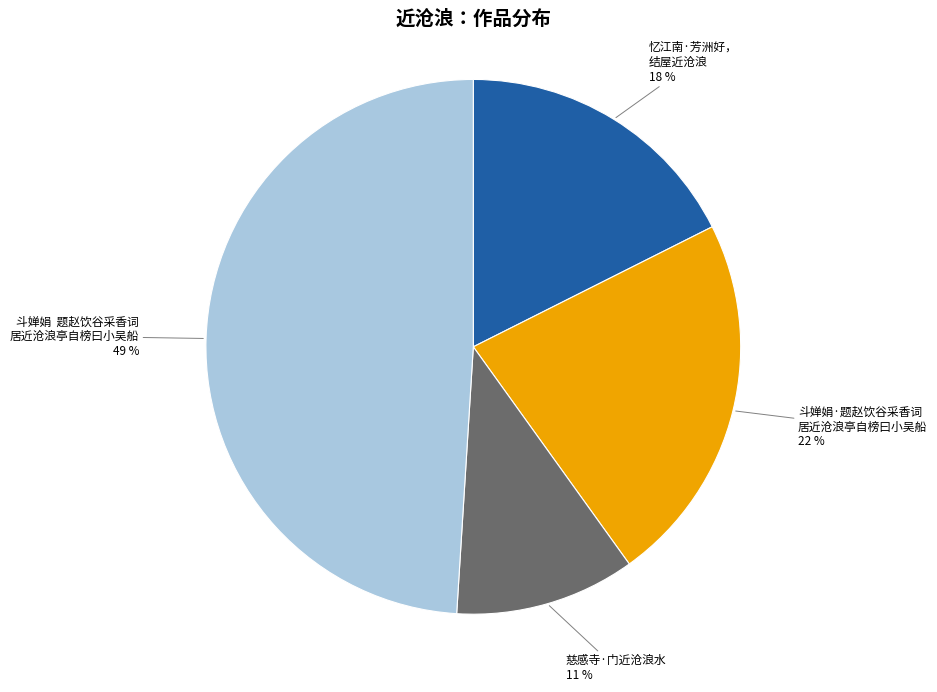

To the nearest percent, what is the difference between the largest and smallest slice percentages?

38%